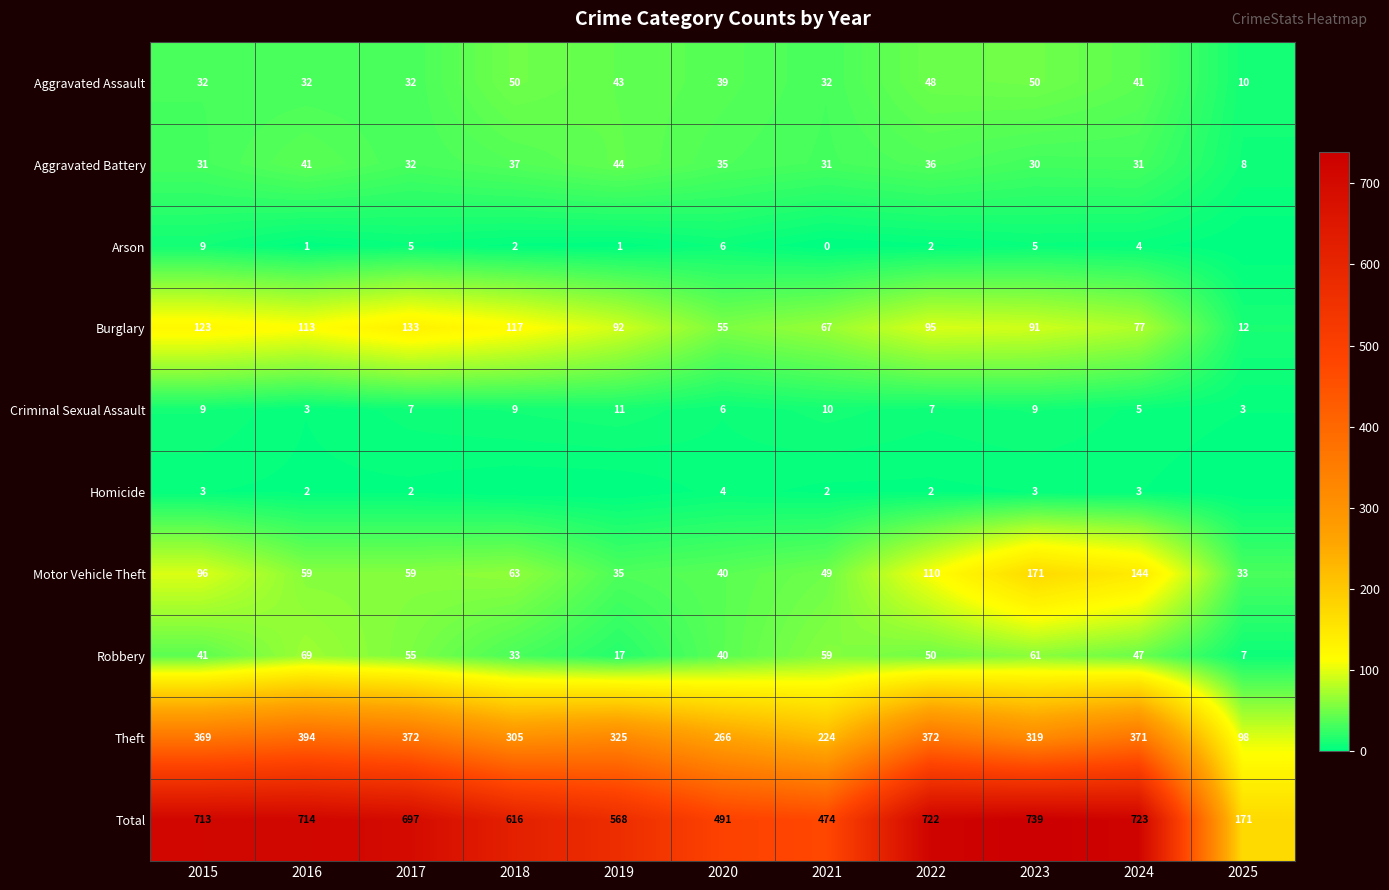

Between 2017 and 2023, which series saw the biggest shift?

Motor Vehicle Theft